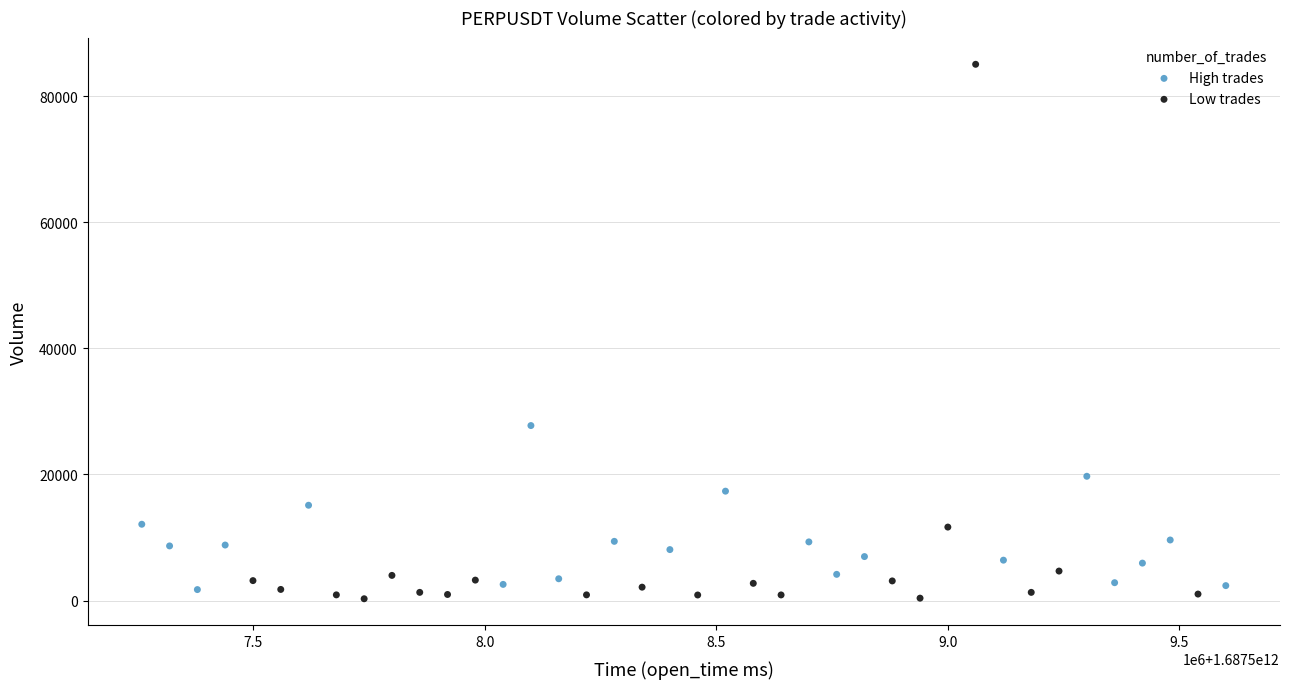

Which series reaches the maximum Y coordinate?

Low trades